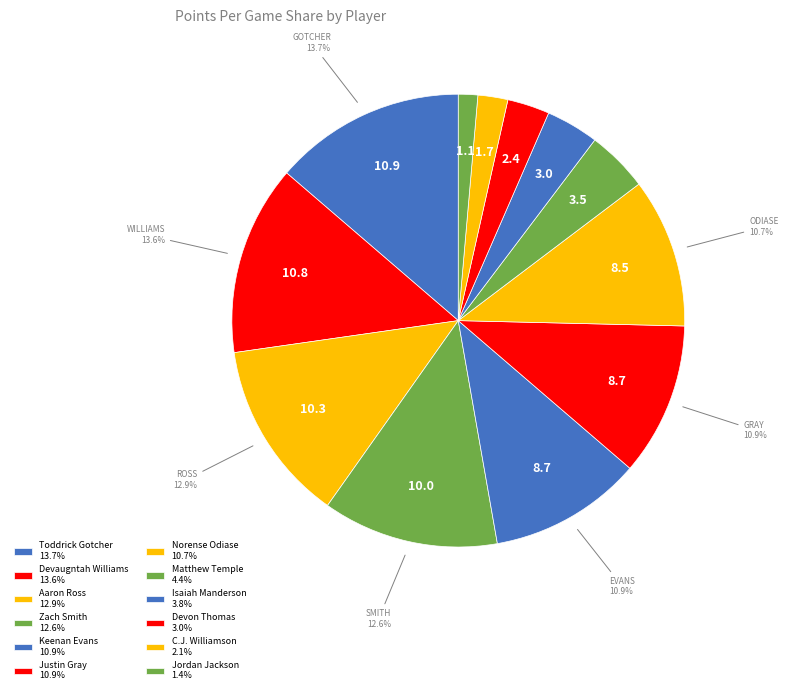

How many segments does this pie chart have?

12